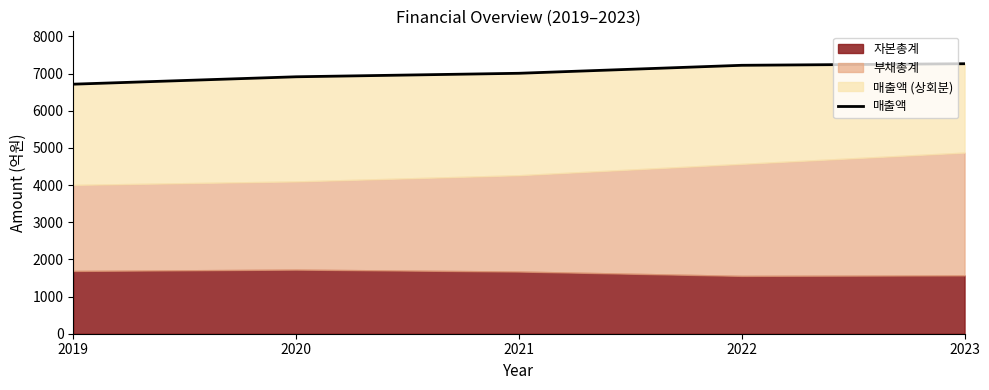

At which label does the data first exceed 7007?

2022